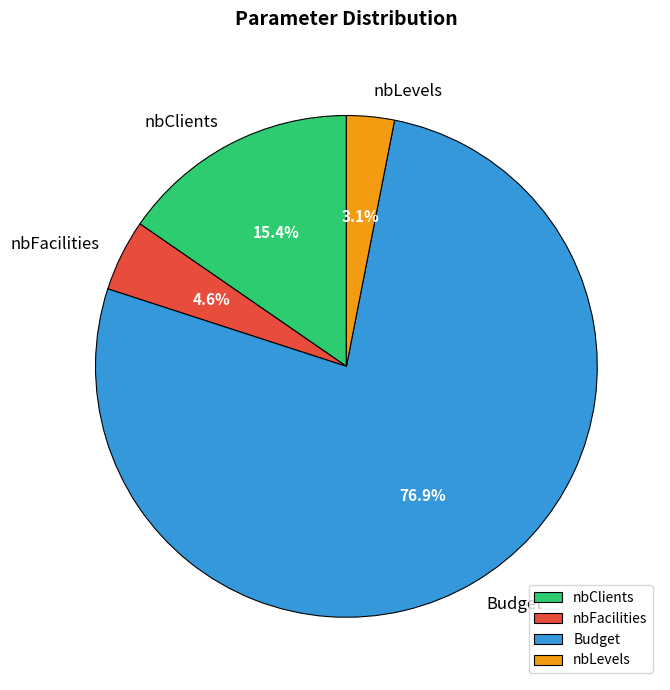

Rank the categories by value from highest to lowest.

Budget, nbClients, nbFacilities, nbLevels